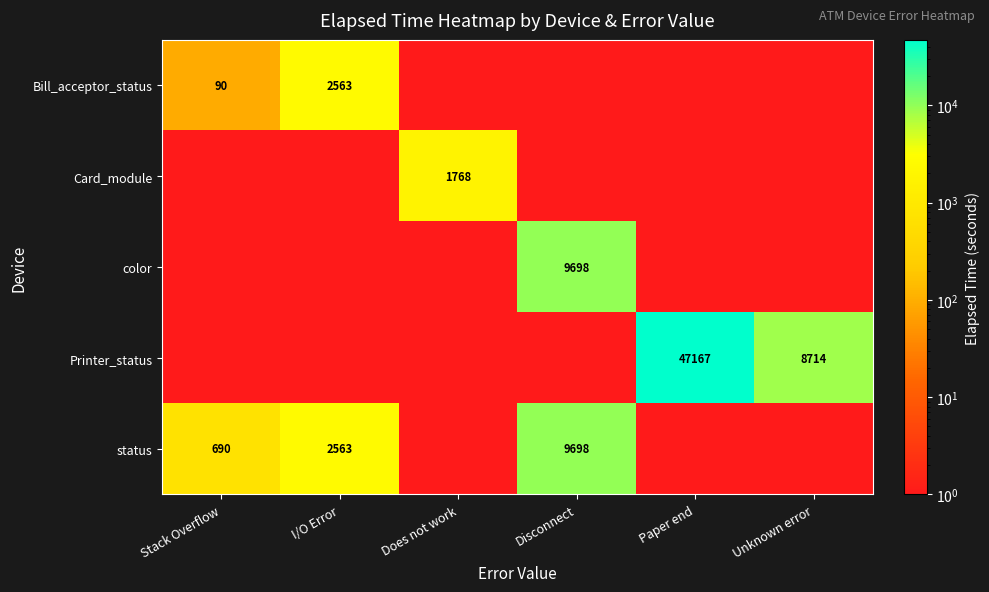

Rank the series by their maximum value, from highest to lowest.

Printer_status, color, status, Bill_acceptor_status, Card_module